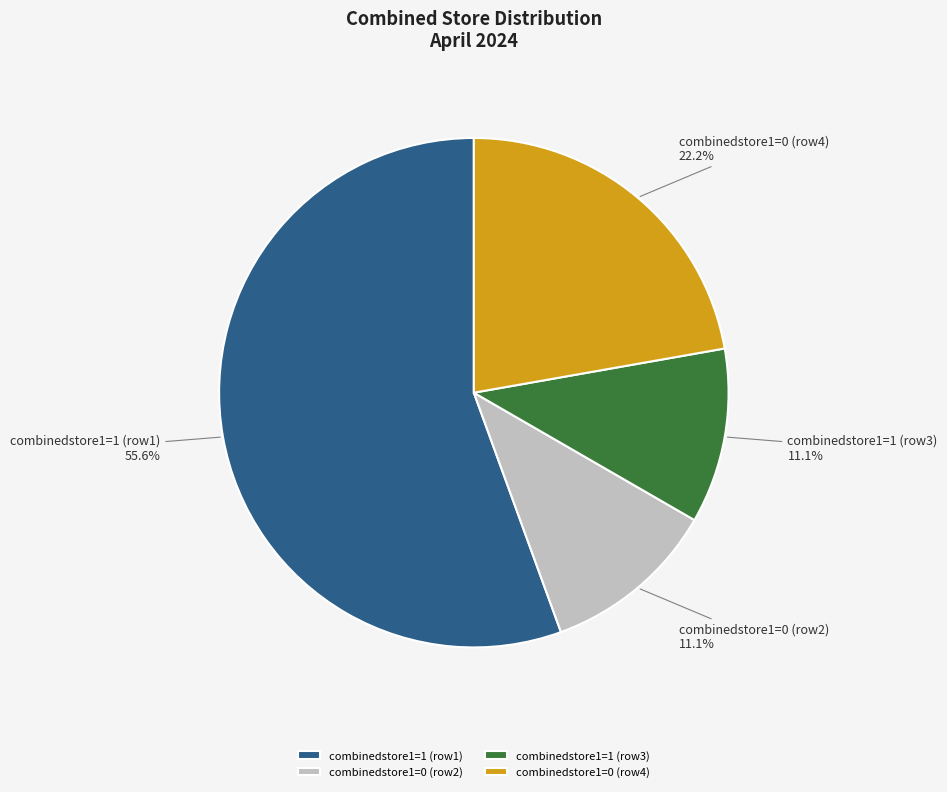

Does combinedstore1=0 (row4) represent more than half of the total?

No